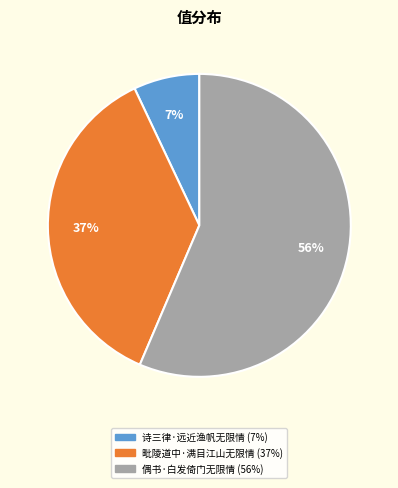

Combined, do 诗三律·远近渔帆无限情 and 偶书·白发倚门无限情 account for over 50%?

Yes